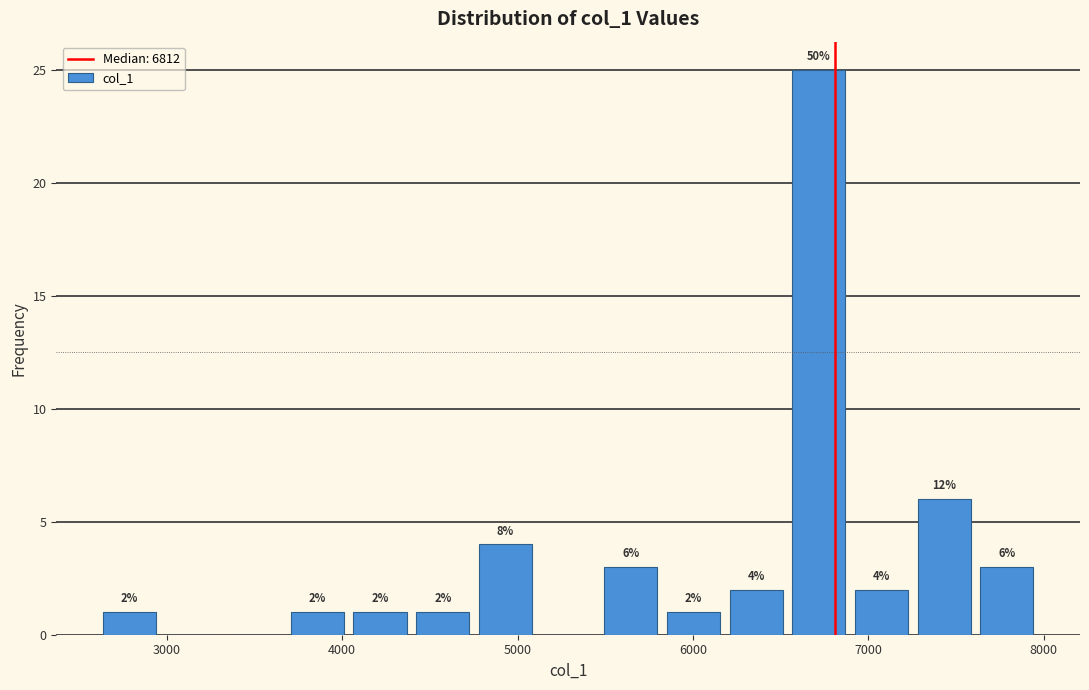

Around what value on the x-axis is the tallest bar? Give the approximate position of its centre, as read against the axis.

6700